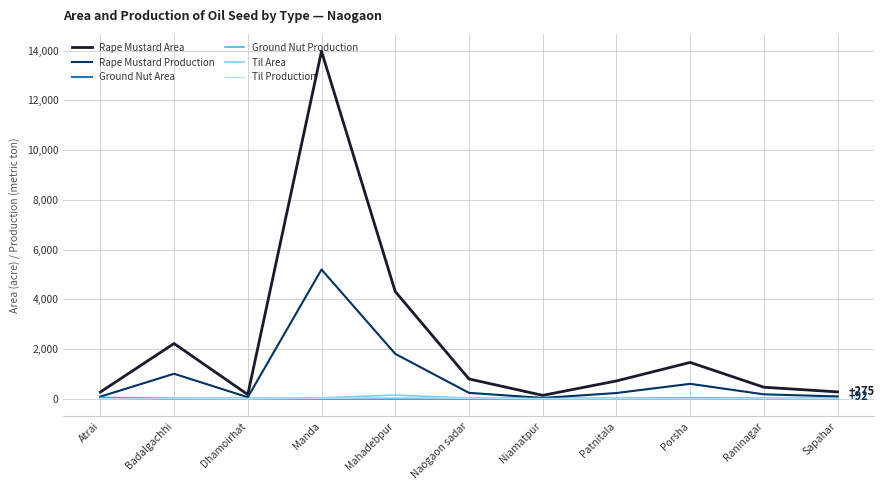

Where does the Til Area series first go above 3?

Badalgachhi